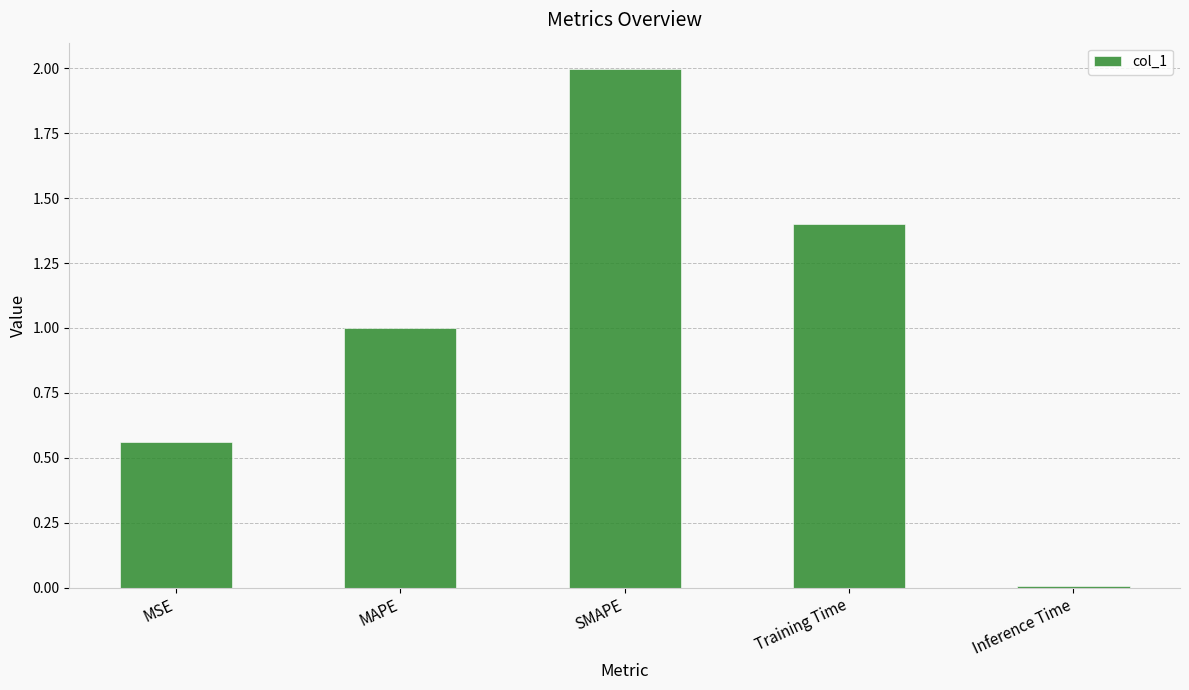

What is the difference between the maximum and minimum values?

2.0